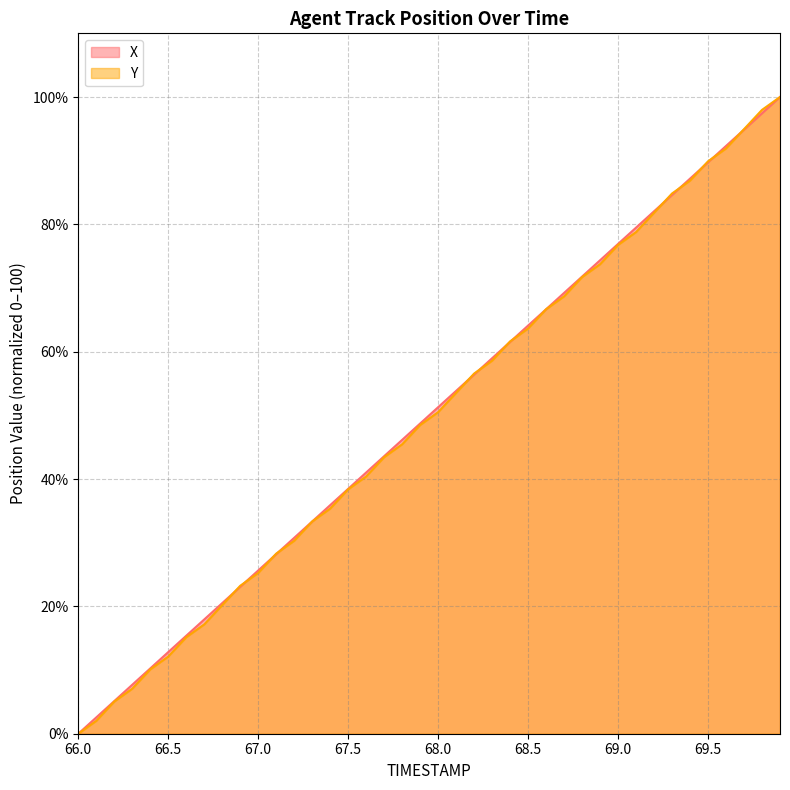

How many intersections are there between Y and X?

15